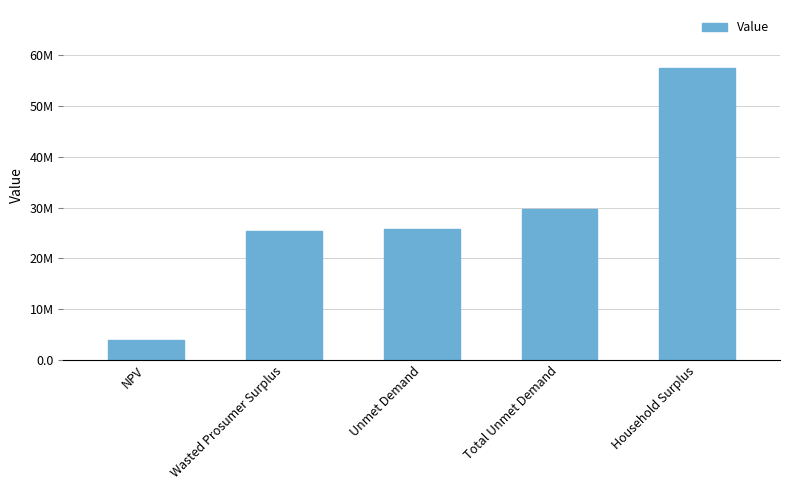

Are the bars horizontal?

No